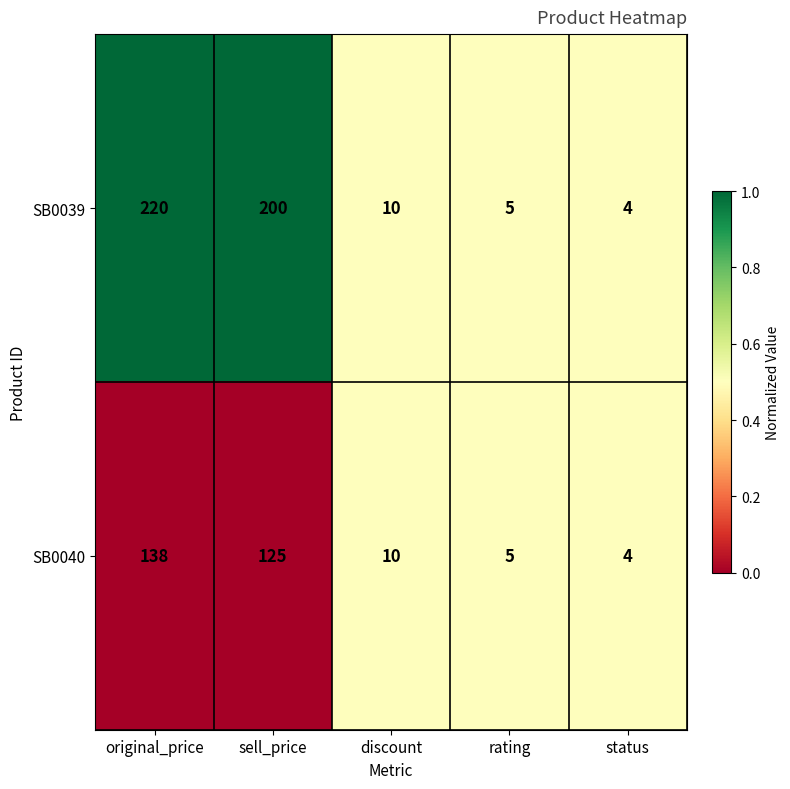

True or false: SB0039 has a value of 5 at rating.

True